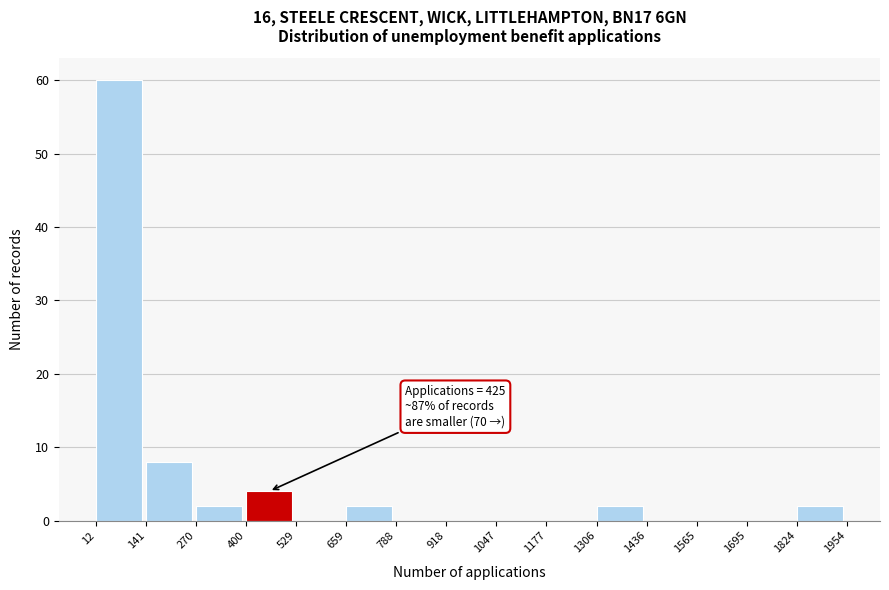

Over which range of the x-axis is the bar tallest?

12 to 141